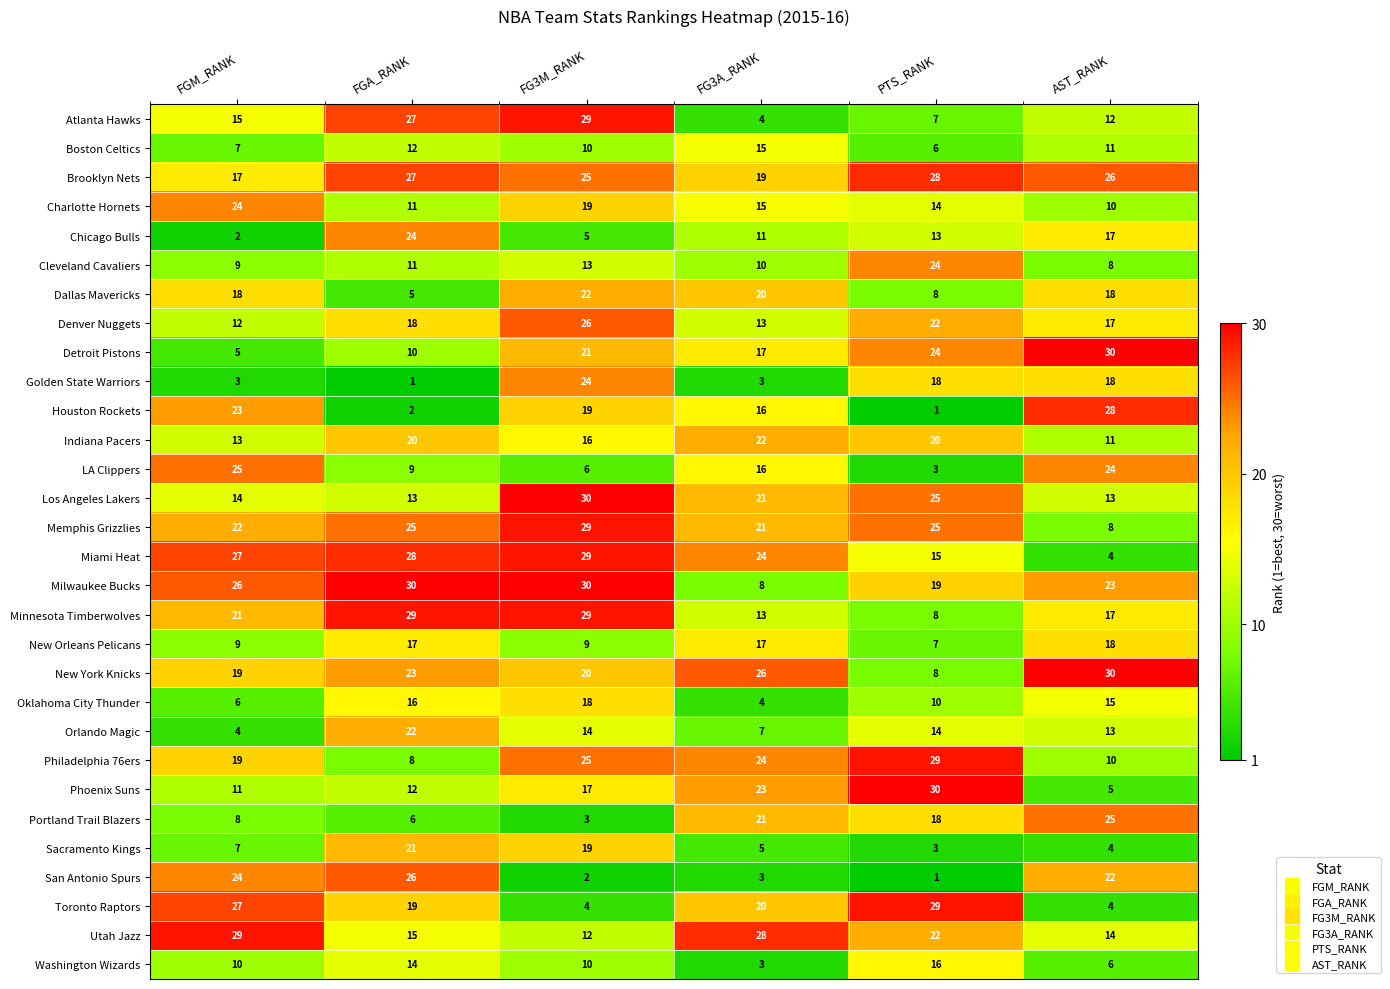

Rank the categories by Atlanta Hawks value from lowest to highest.

FG3A_RANK, PTS_RANK, AST_RANK, FGM_RANK, FGA_RANK, FG3M_RANK